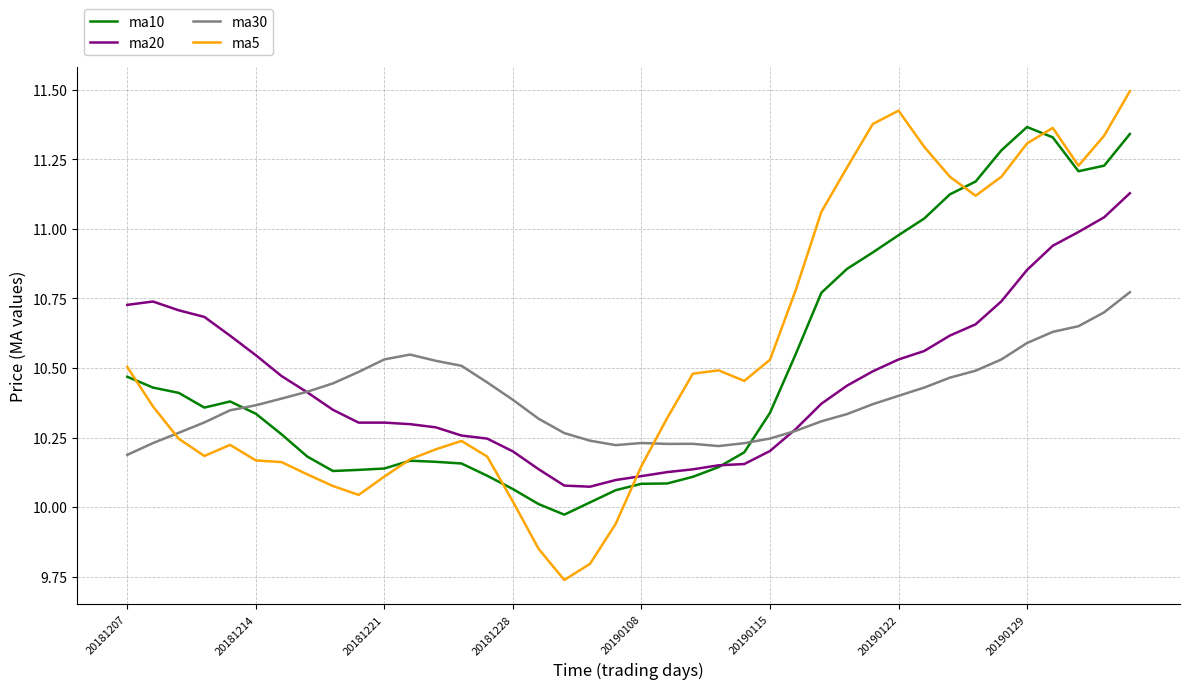

Is this an area chart (filled region under the line)?

No